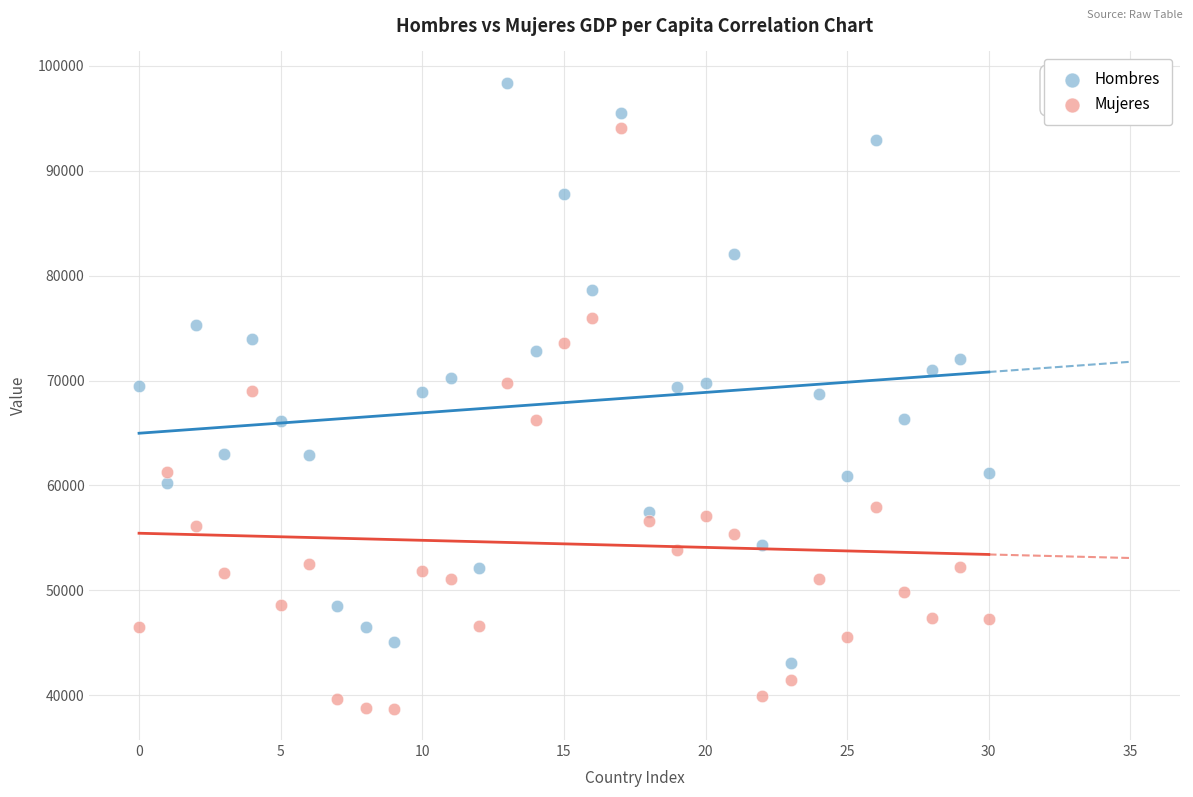

Which series contains the highest Y value?

Hombres